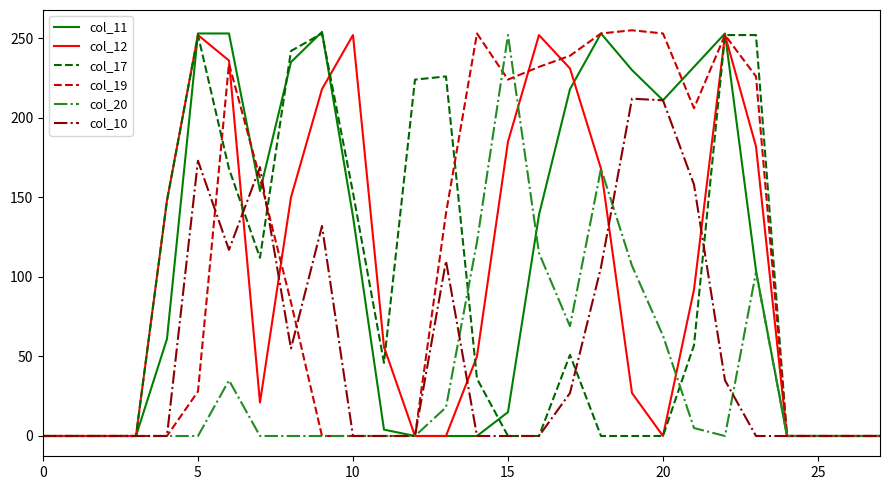

What is the highest value of the col_11 series?

254